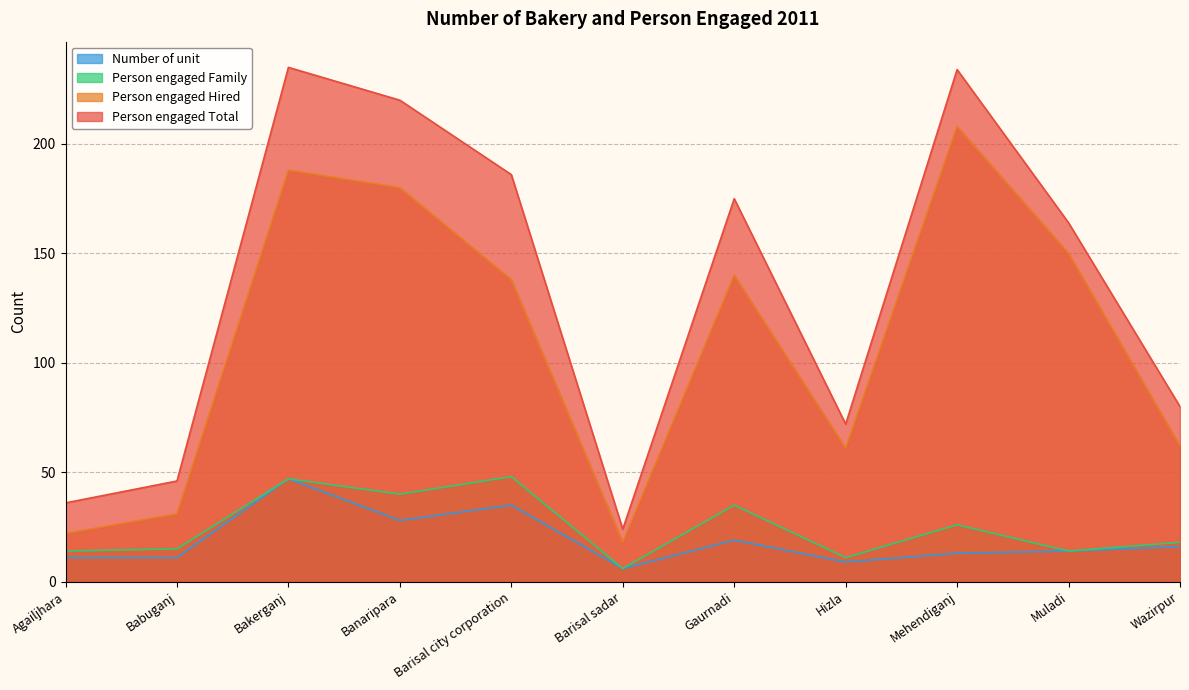

True or false: Person engaged Hired and Number of unit cross at least once.

False